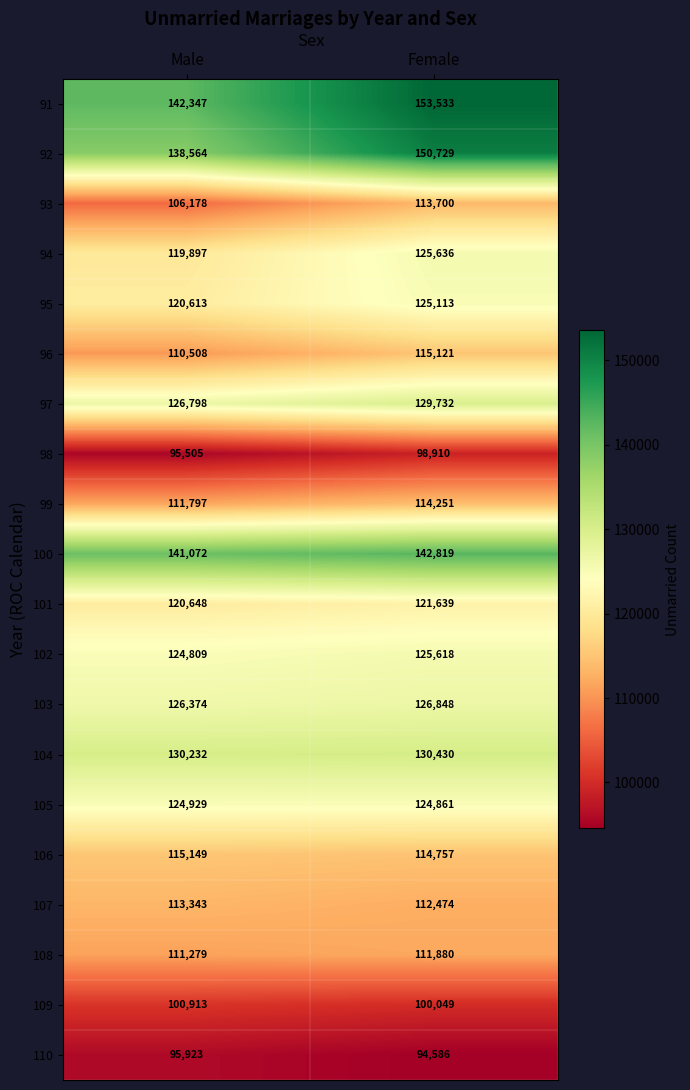

How many categories are shown in the chart?

2